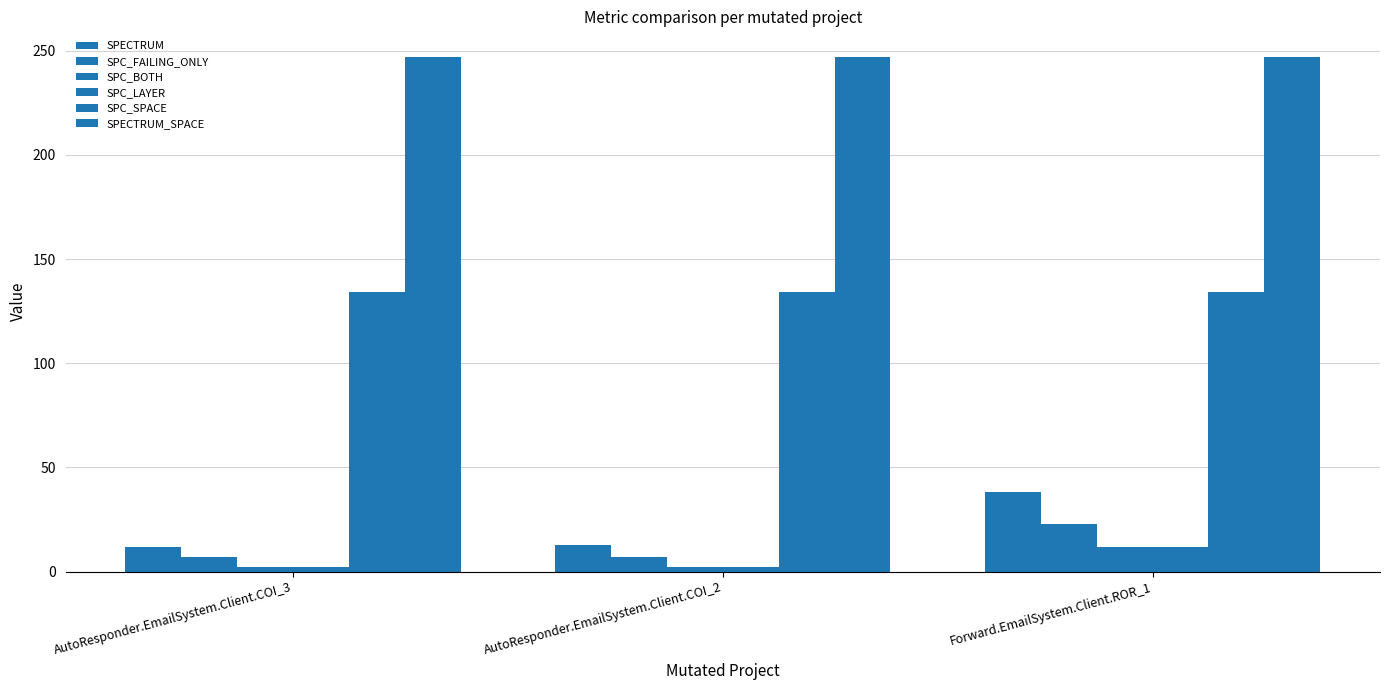

What is the sum of all SPC_LAYER values?

16